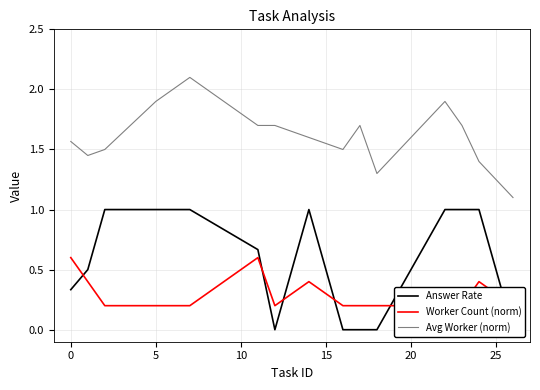

Which series has the largest range (max minus min)?

Answer Rate